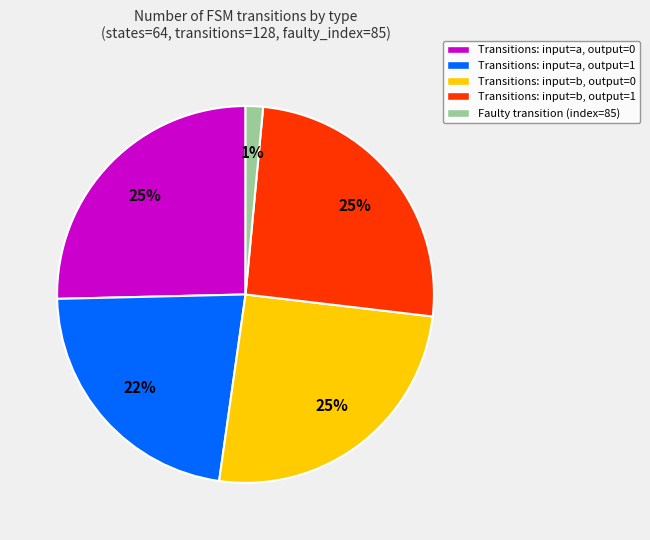

Is there a majority slice in this chart?

No